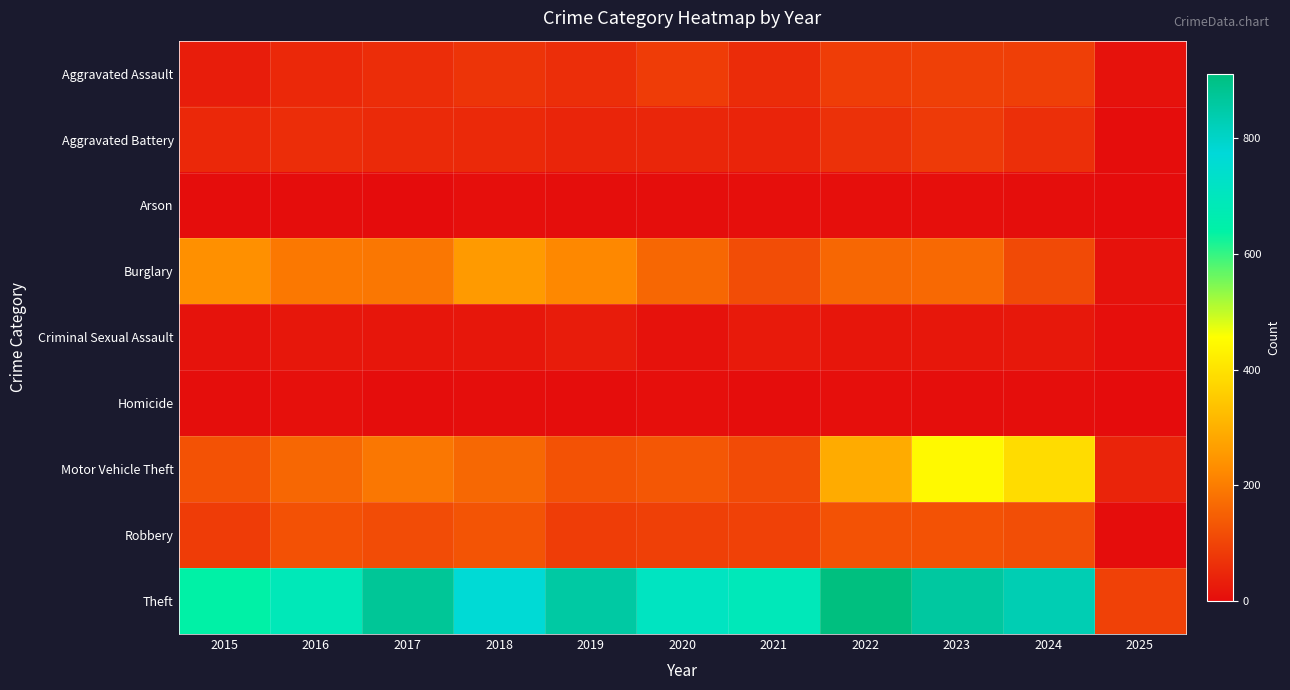

How many categories are shown in the chart?

11